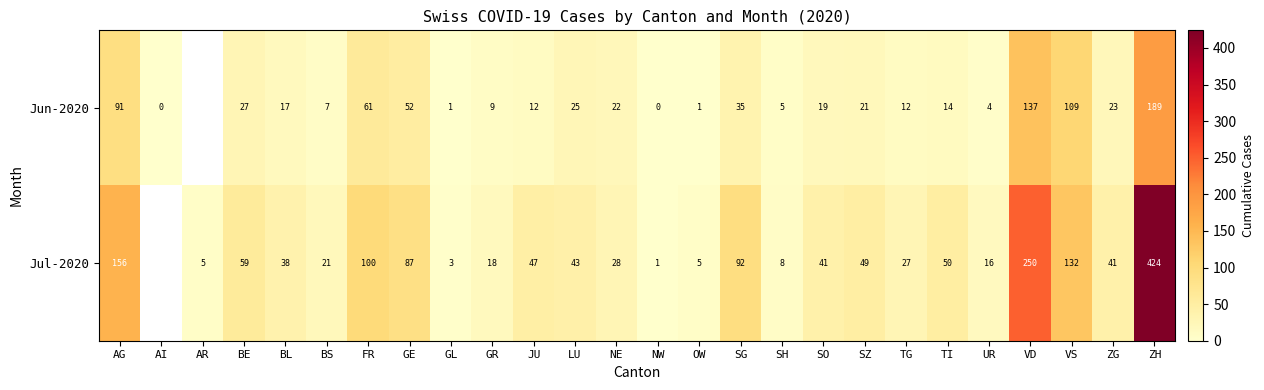

Between AG and SG, which is larger?

AG